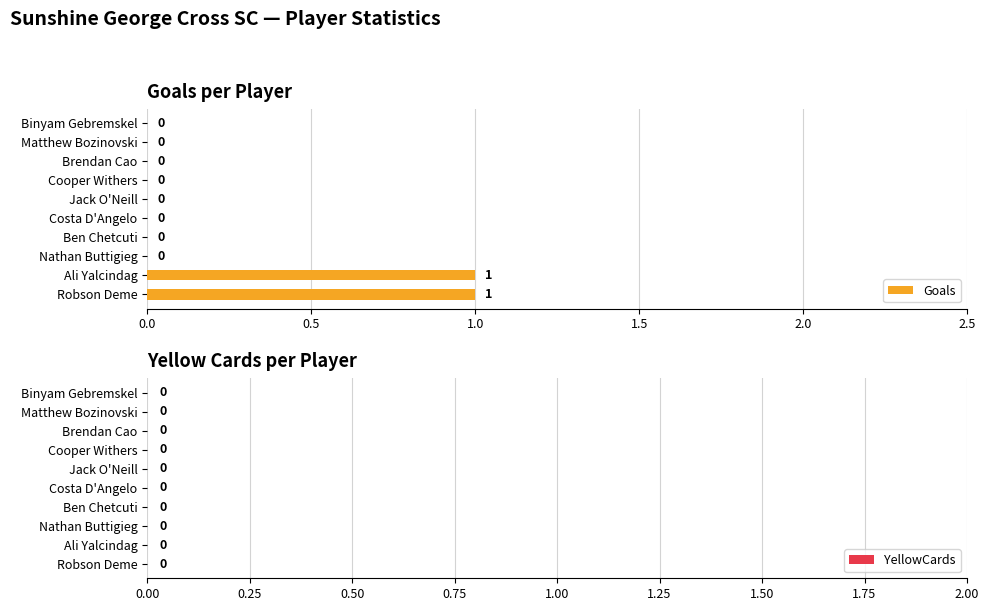

The value at Cooper Withers is 1. True or false?

False